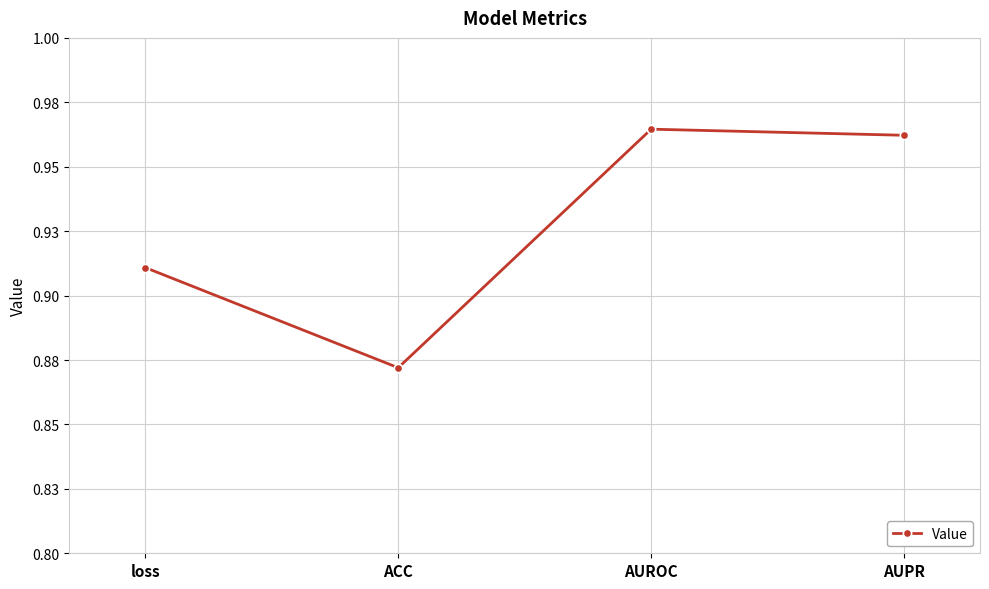

List the labels in order of value, smallest first.

ACC, loss, AUPR, AUROC